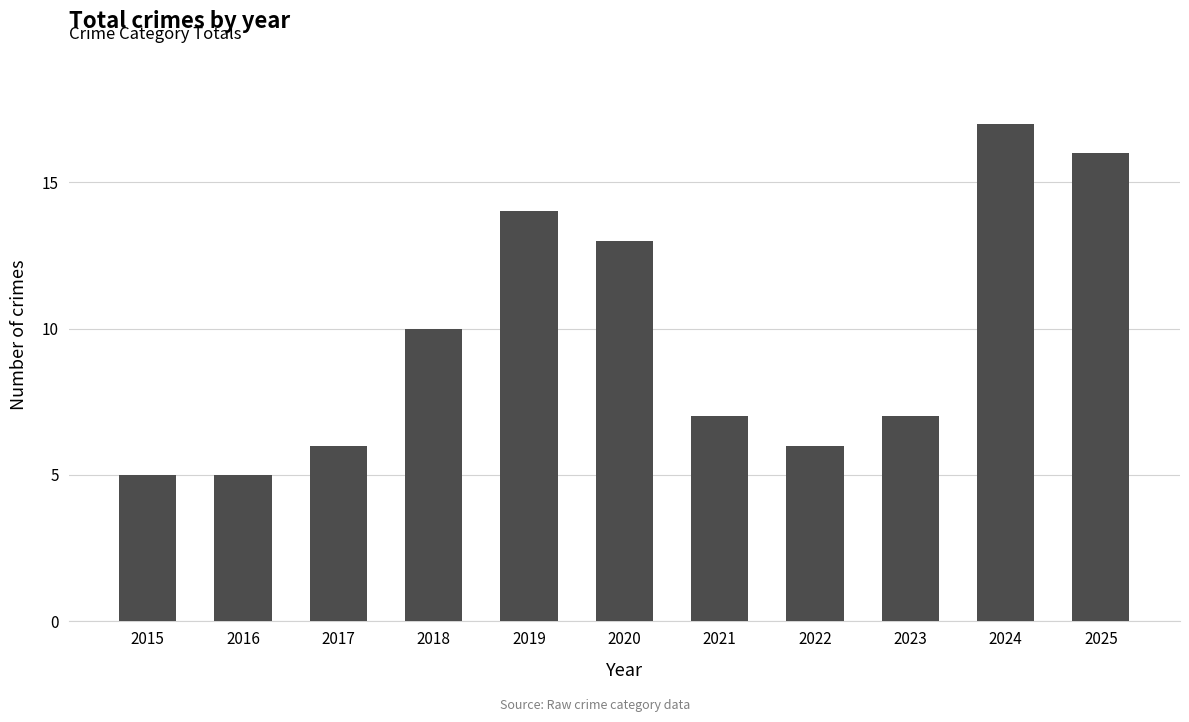

Does the chart contain stacked bars?

No